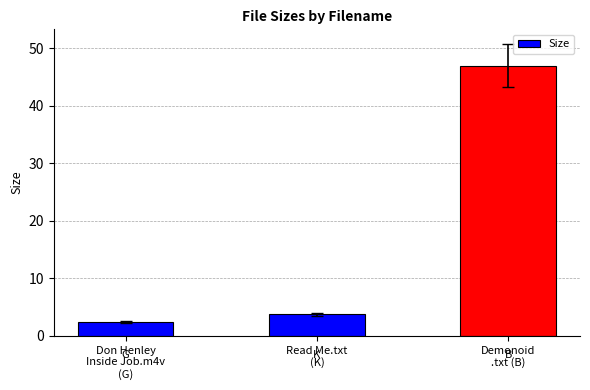

Which category has the highest value across all series?

Demonoid
.txt (B)